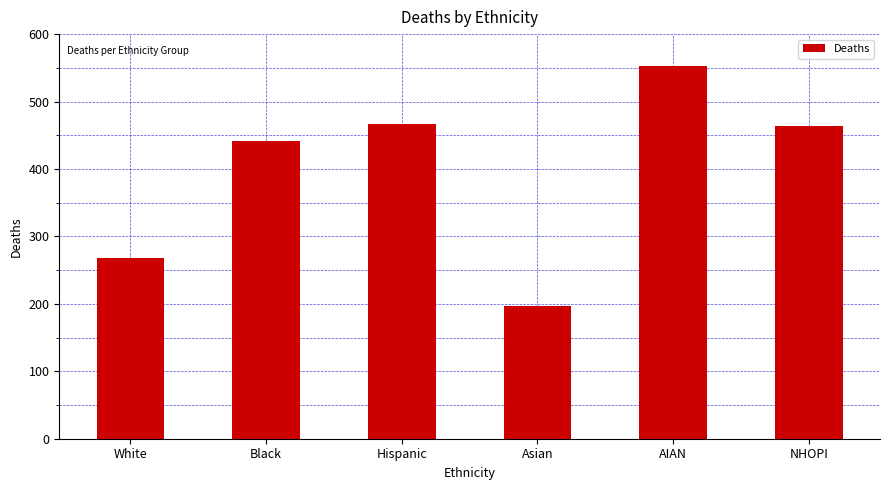

How many distinct data groups are displayed?

1